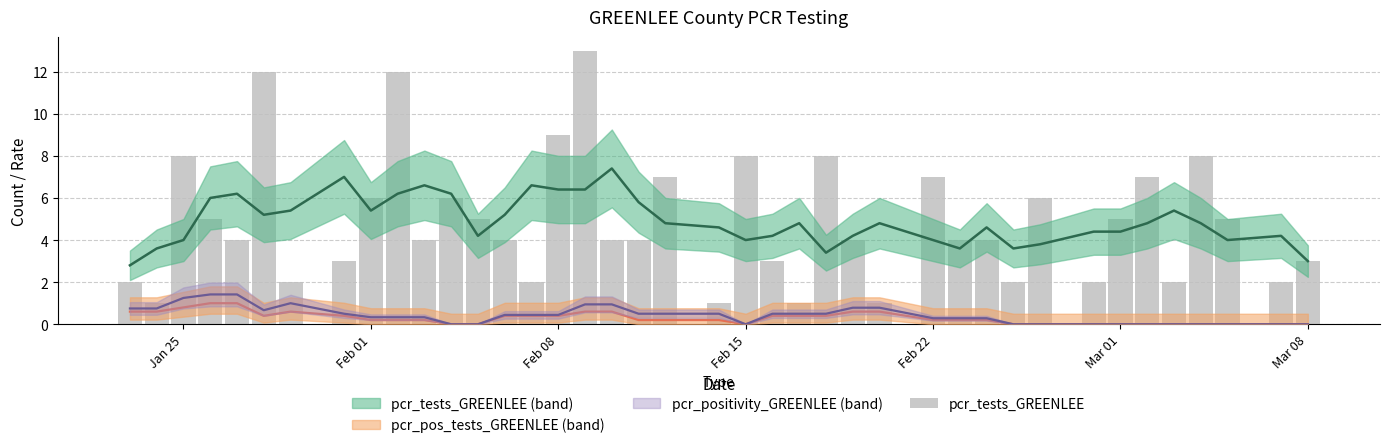

What is the difference between the maximum and minimum values?

12